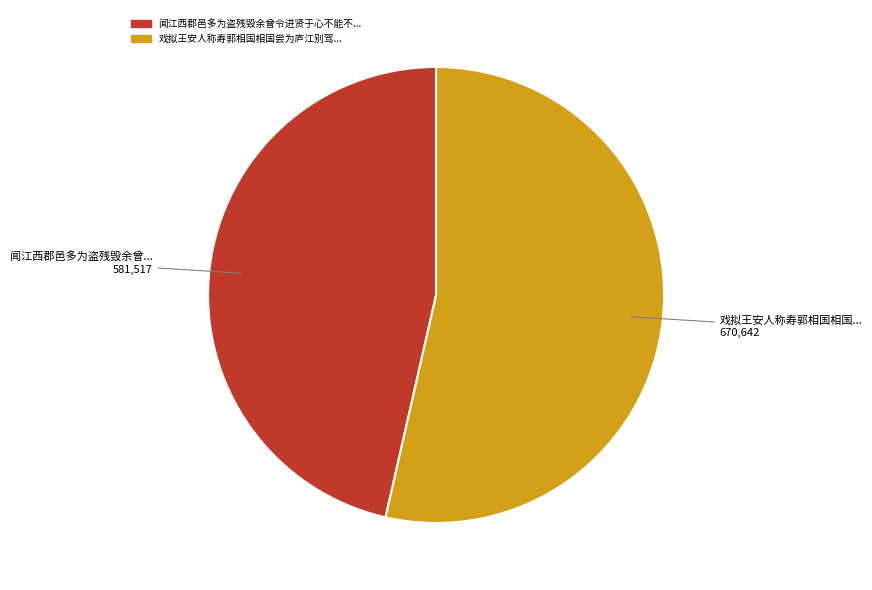

Which slice represents more than half of the pie?

戏拟王安人称寿郭相国相国尝为庐江别驾